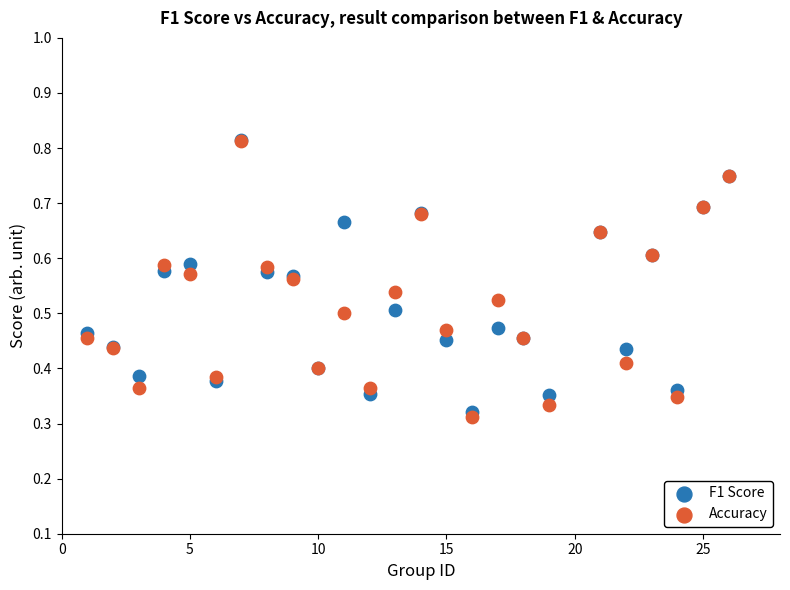

What are all the series names shown in the legend?

F1 Score, Accuracy